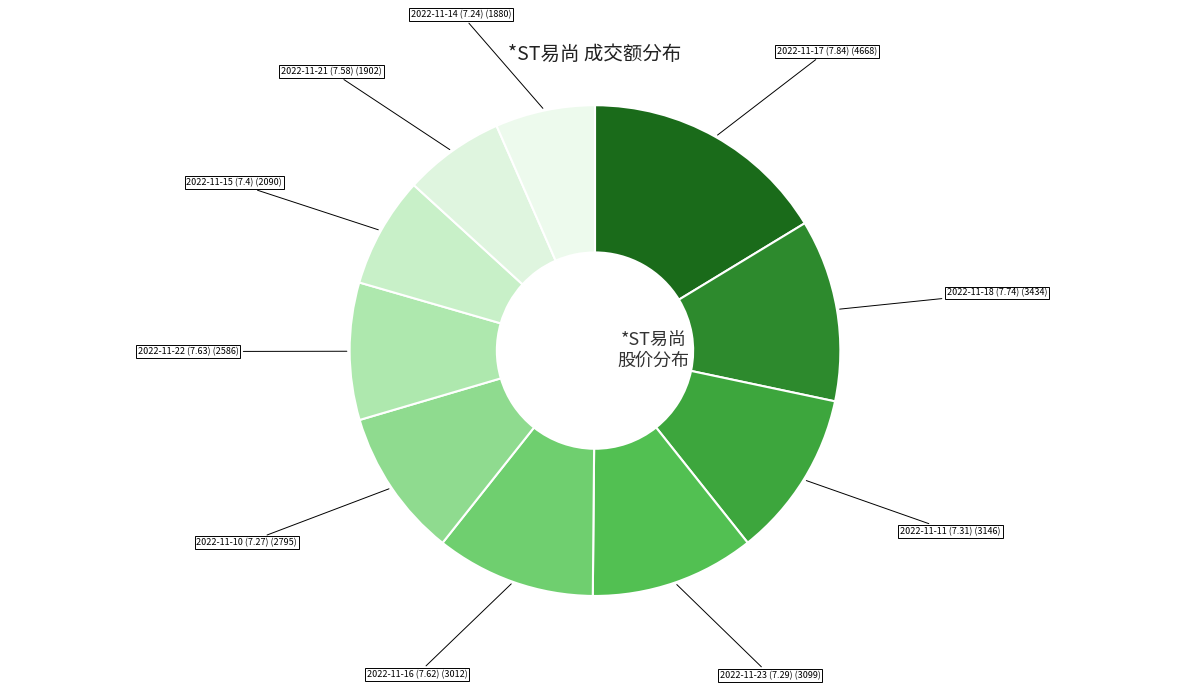

Rank the categories by value from lowest to highest.

2022-11-14, 2022-11-21, 2022-11-15, 2022-11-22, 2022-11-10, 2022-11-16, 2022-11-23, 2022-11-11, 2022-11-18, 2022-11-17